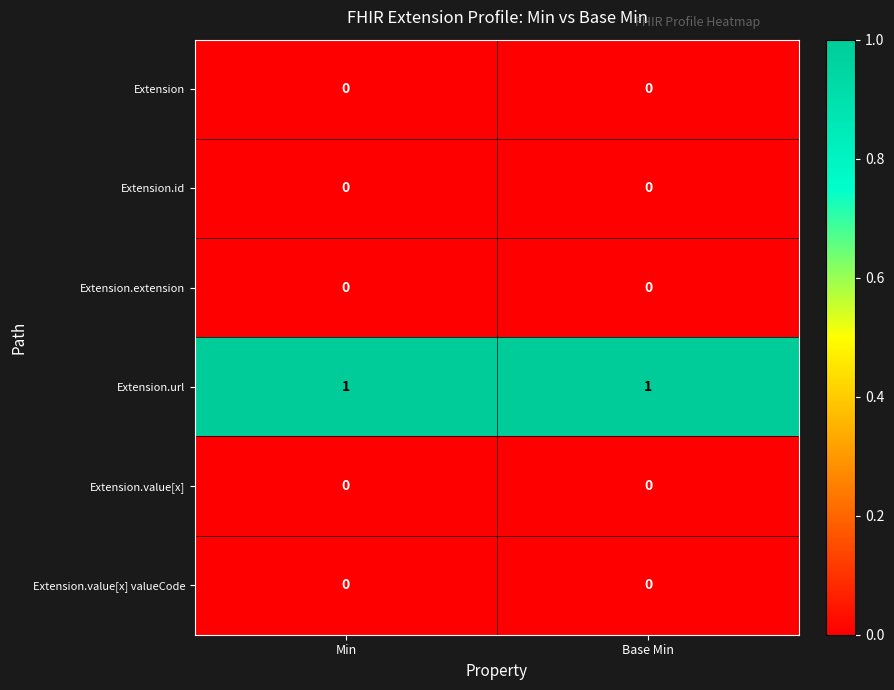

Which series has the largest total across all categories?

Extension.url